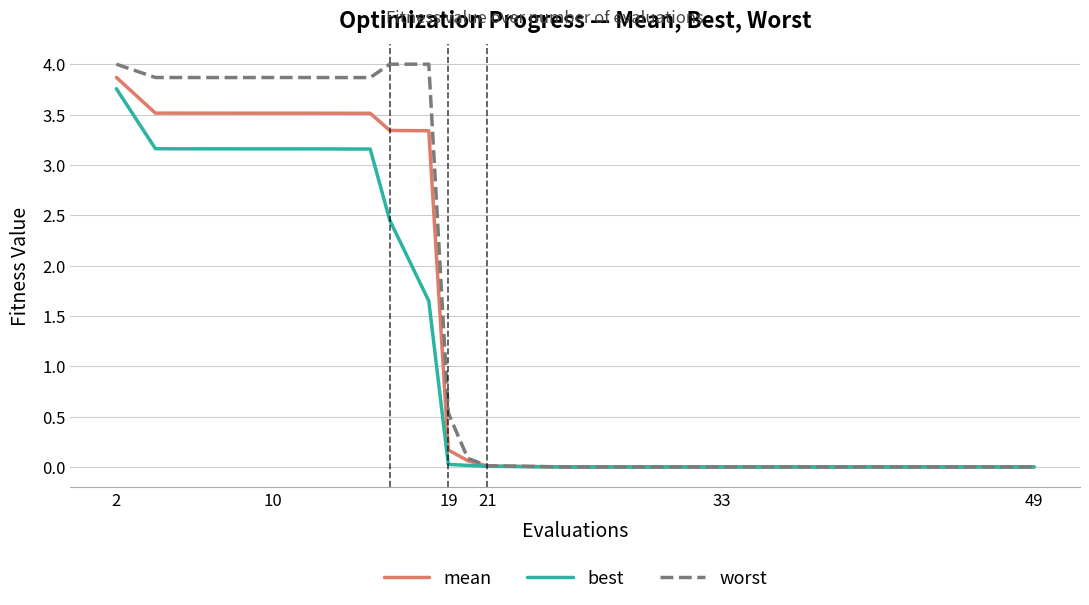

List the series in order of their overall mean, lowest first.

best, mean, worst